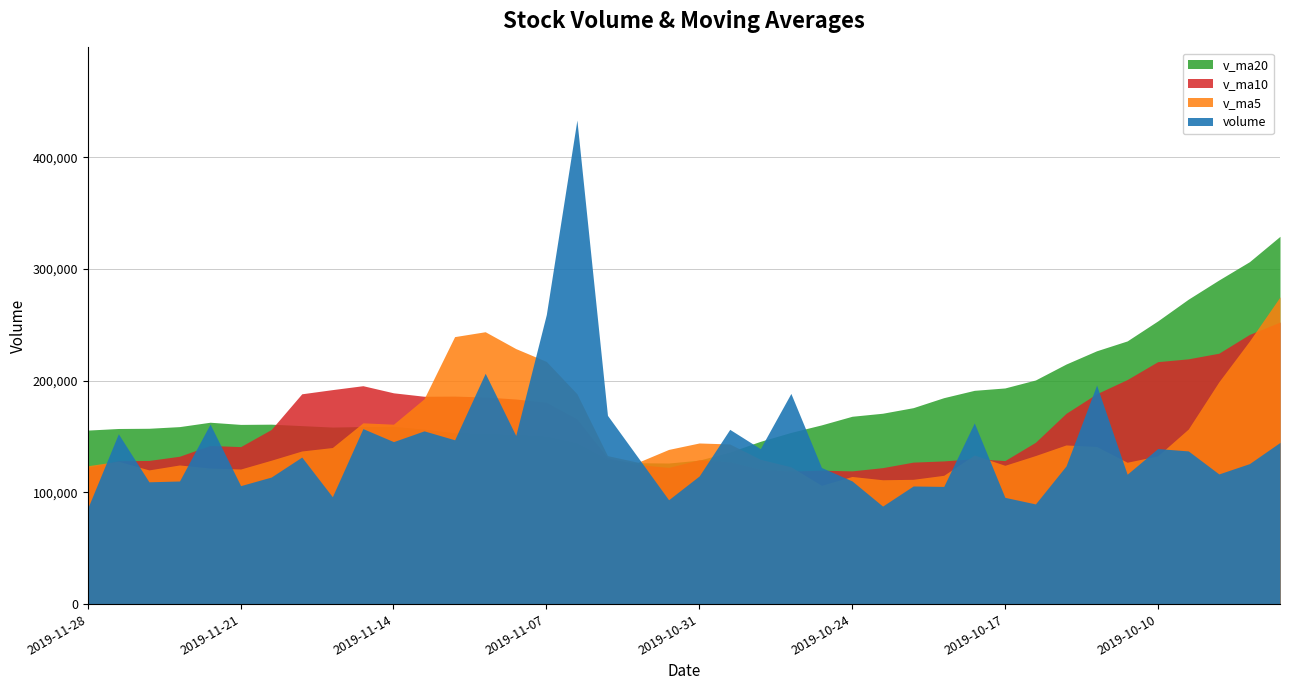

How many data points in v_ma20 are above 159853?

20